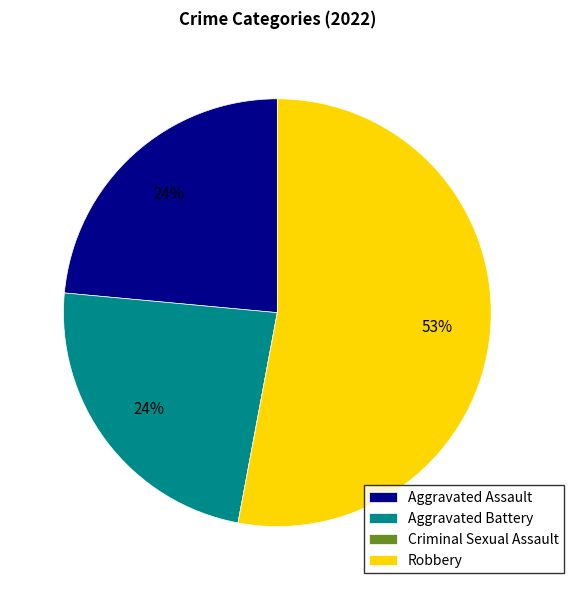

Which category has the biggest portion of the pie?

Robbery